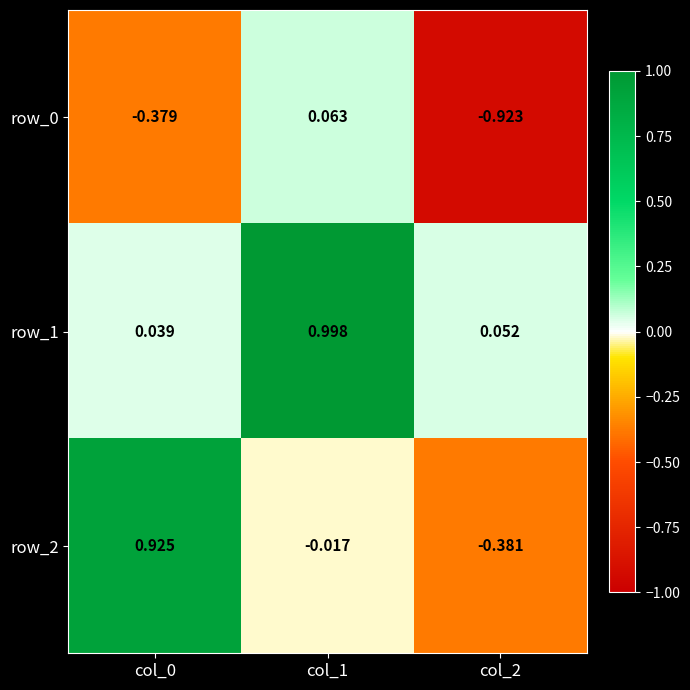

Is the value of row_2 at col_2 greater than the value of row_0 at col_1?

No